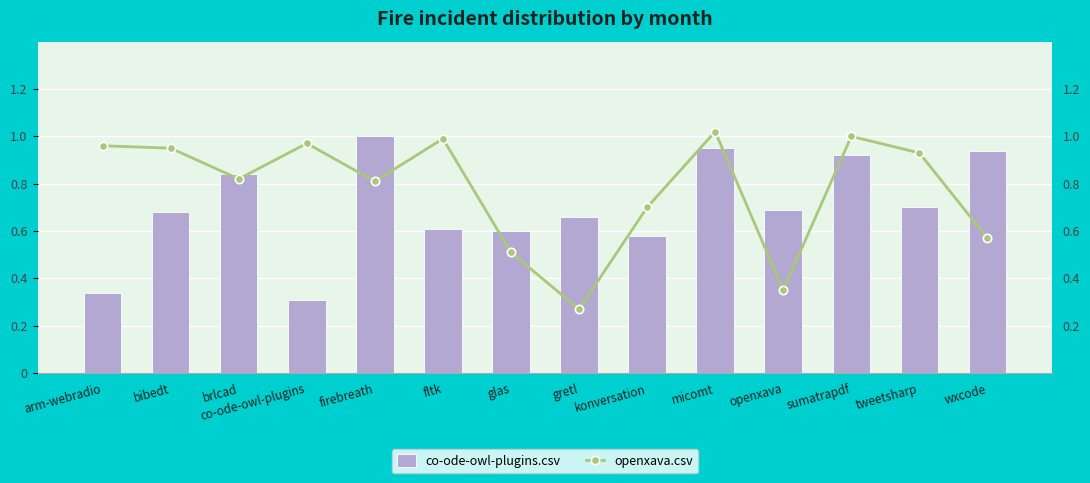

Which series has the largest total across all categories?

openxava.csv